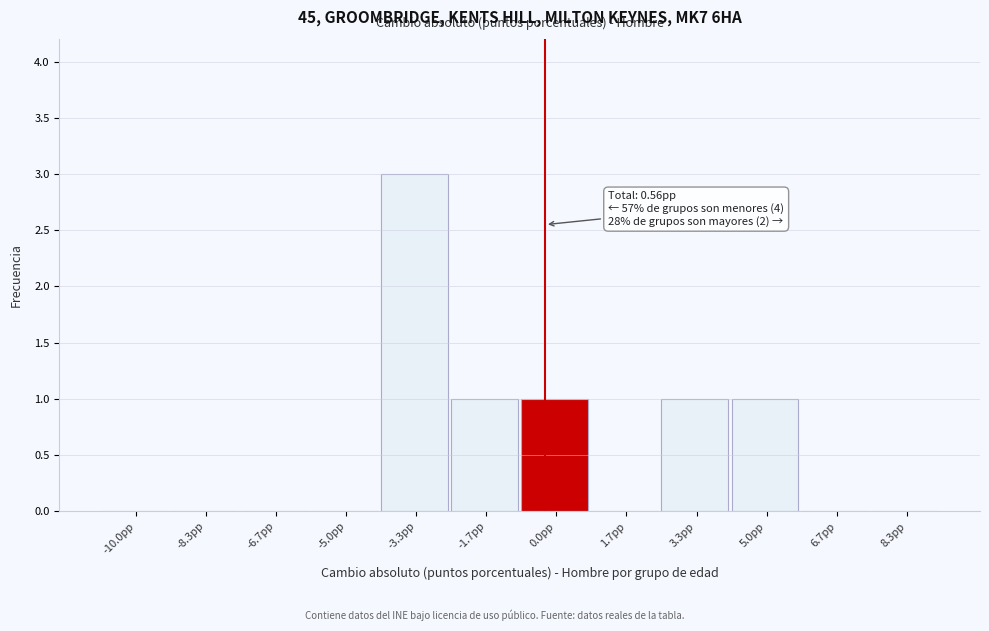

Reading left to right, what are all the values shown in this chart?

-10.0pp=0	-8.3pp=0	-6.7pp=0	-5.0pp=0	-3.3pp=3	-1.7pp=1	0.0pp=1	1.7pp=0	3.3pp=1	5.0pp=1	6.7pp=0	8.3pp=0